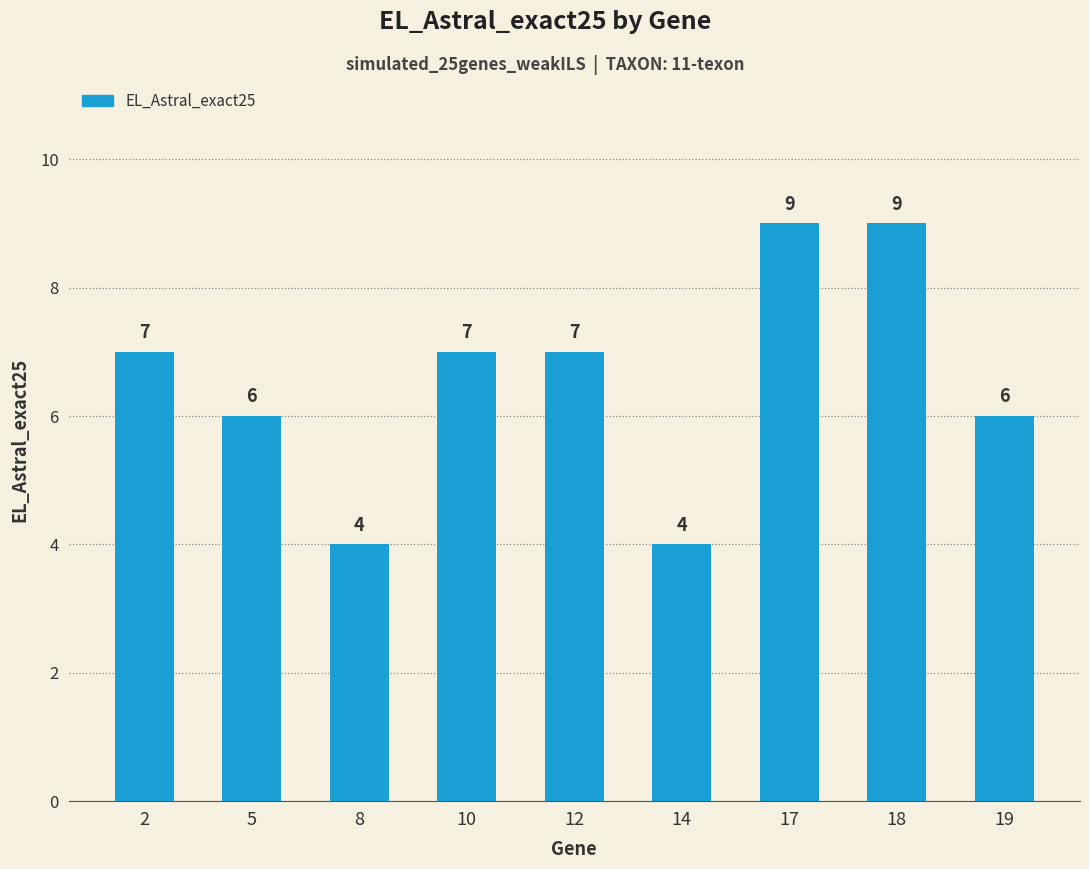

What is the minimum value shown in the chart?

4